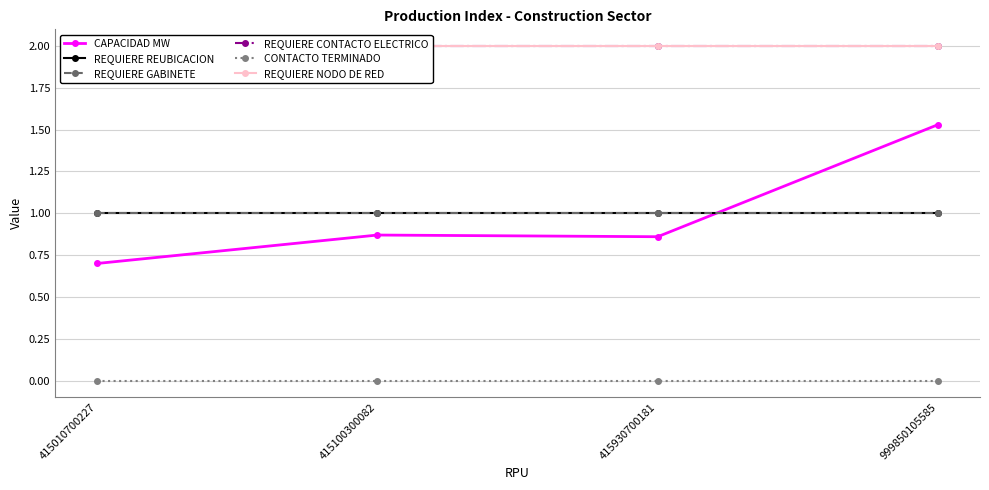

List the labels in order of REQUIERE NODO DE RED value, smallest first.

415010700227, 415100300082, 415930700181, 999850105585